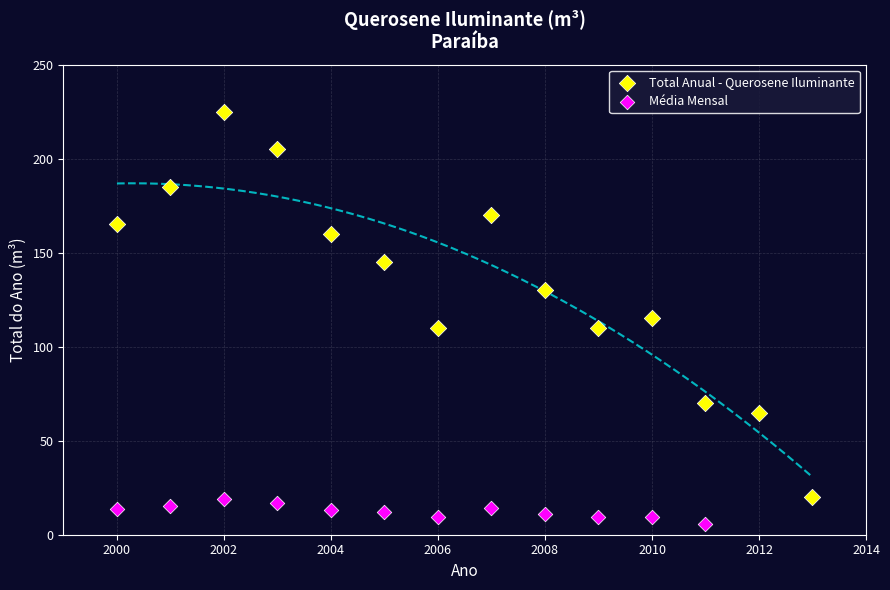

Which series contains the highest Y value?

Total Anual - Querosene Iluminante